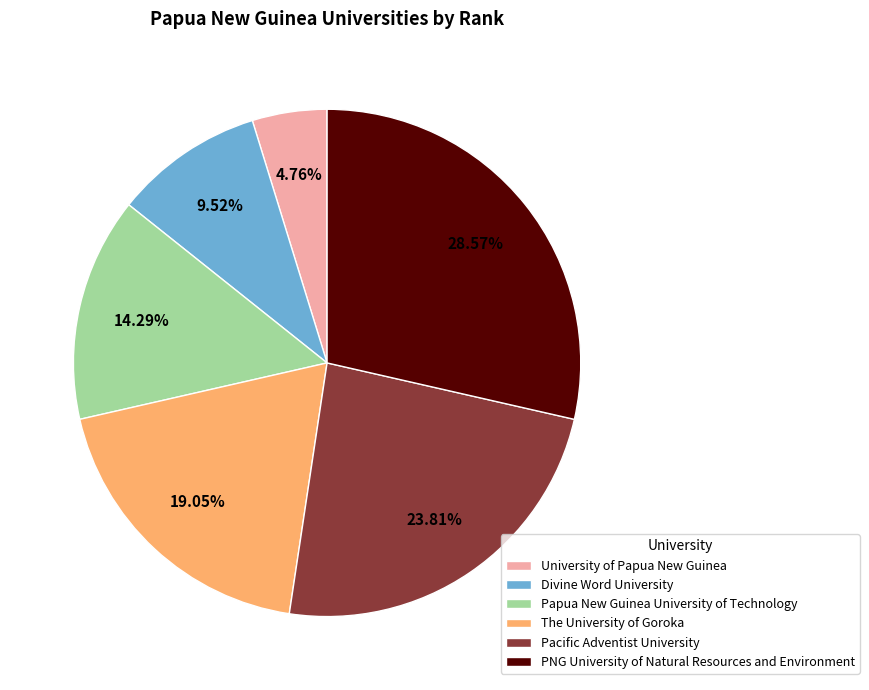

To the nearest percent, what portion does Papua New Guinea University of Technology represent?

14%